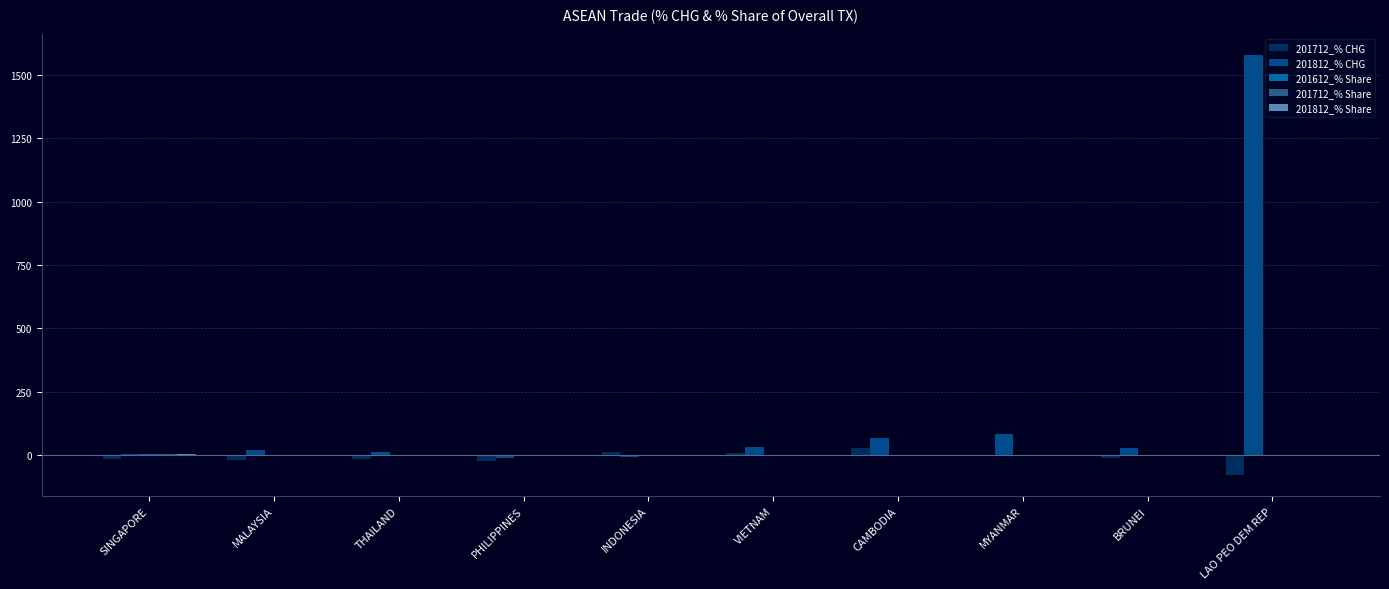

At which category is the sum across all series the highest?

LAO PEO DEM REP